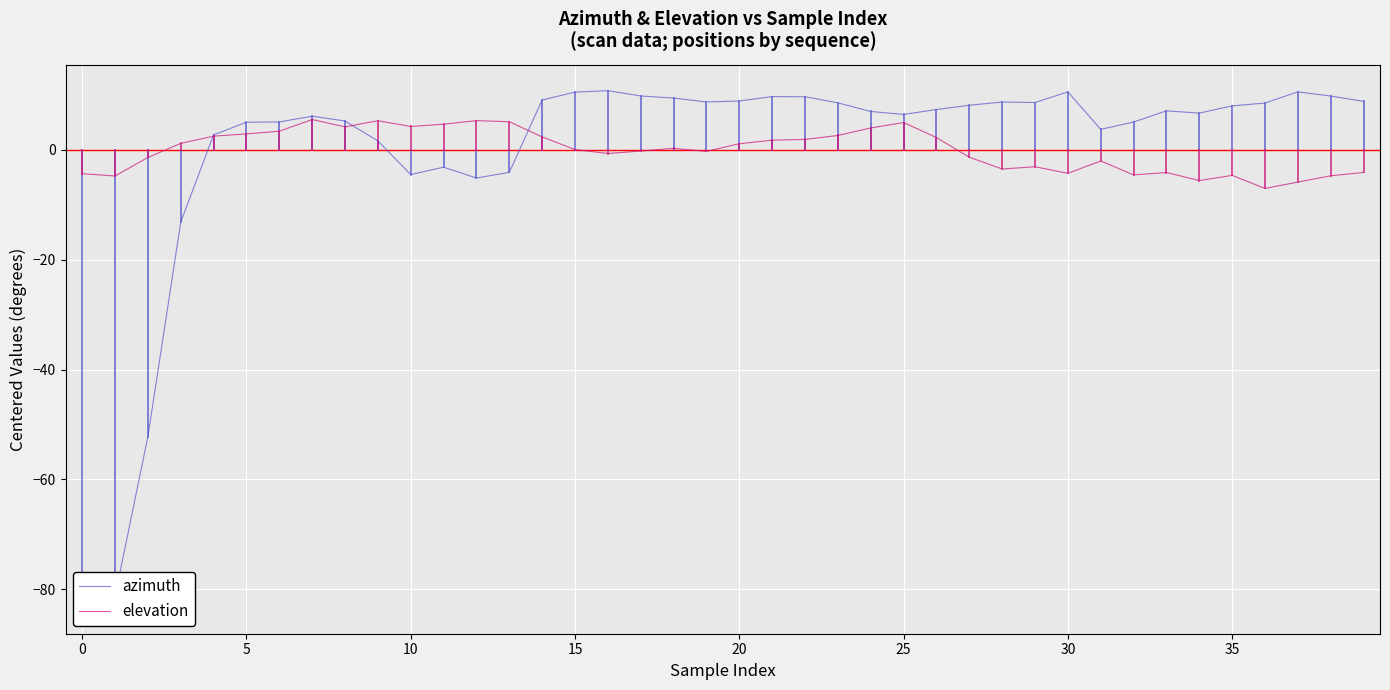

How many times do azimuth and elevation cross each other?

3